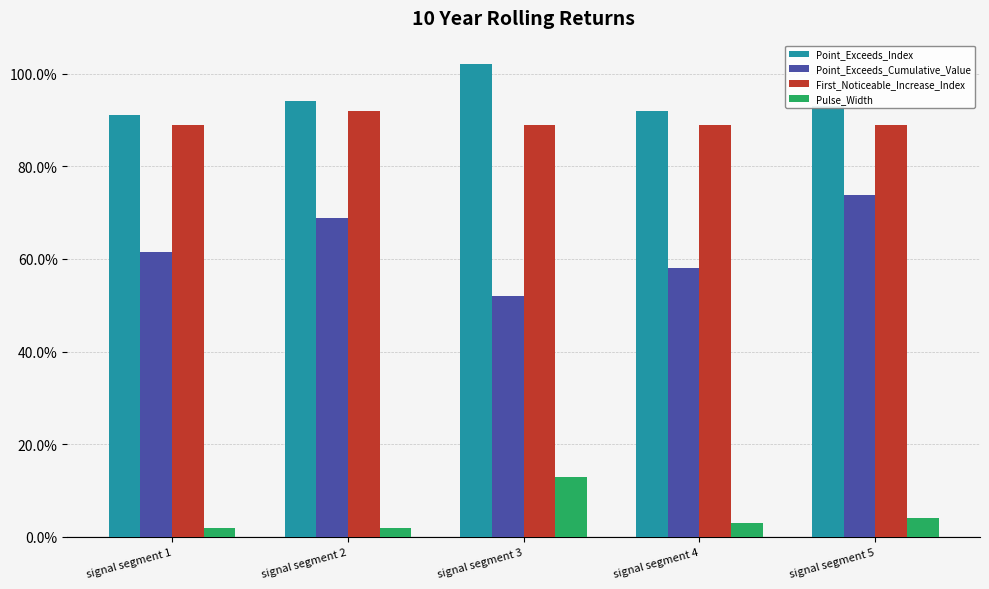

Which series has the widest spread of values?

Point_Exceeds_Cumulative_Value